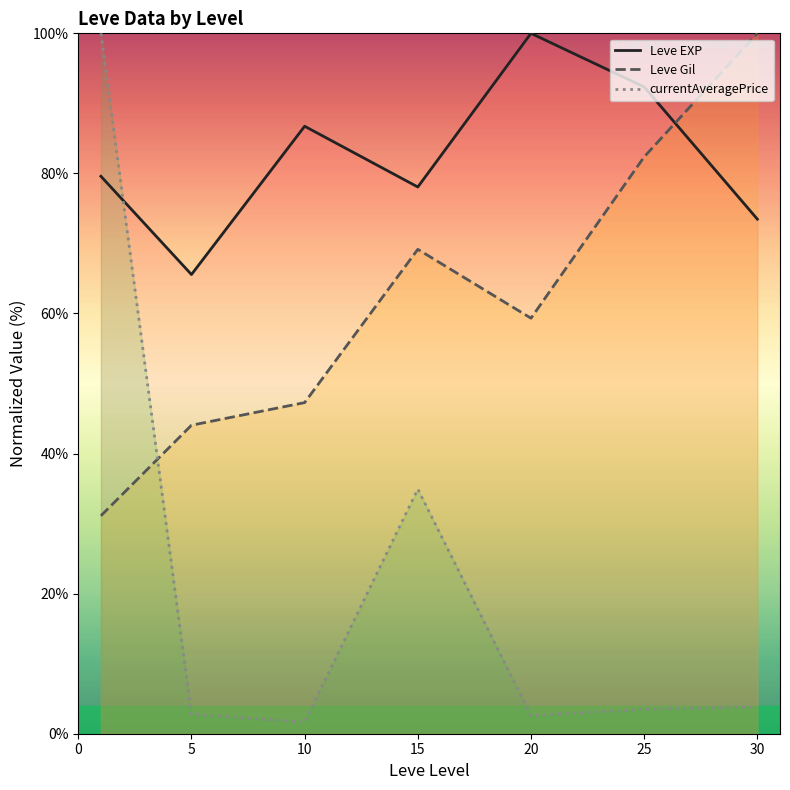

Where is the first local maximum for Leve EXP?

10